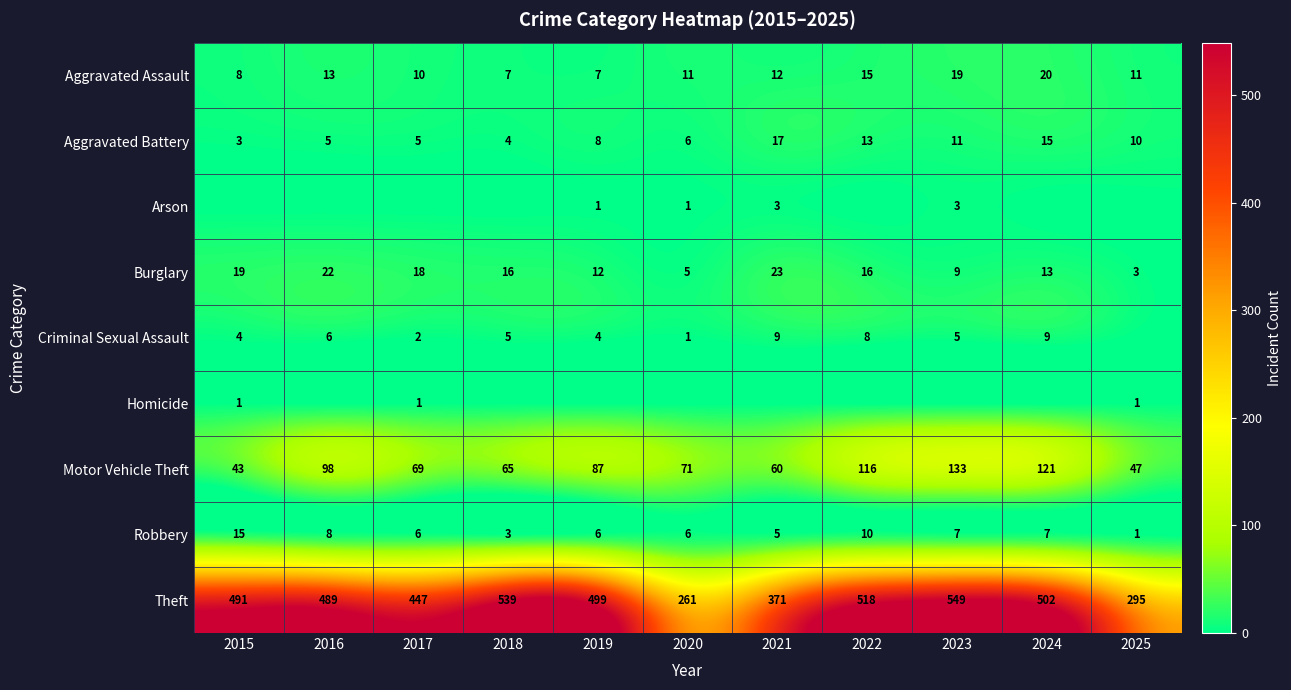

At how many categories does at least one series exceed 409?

8